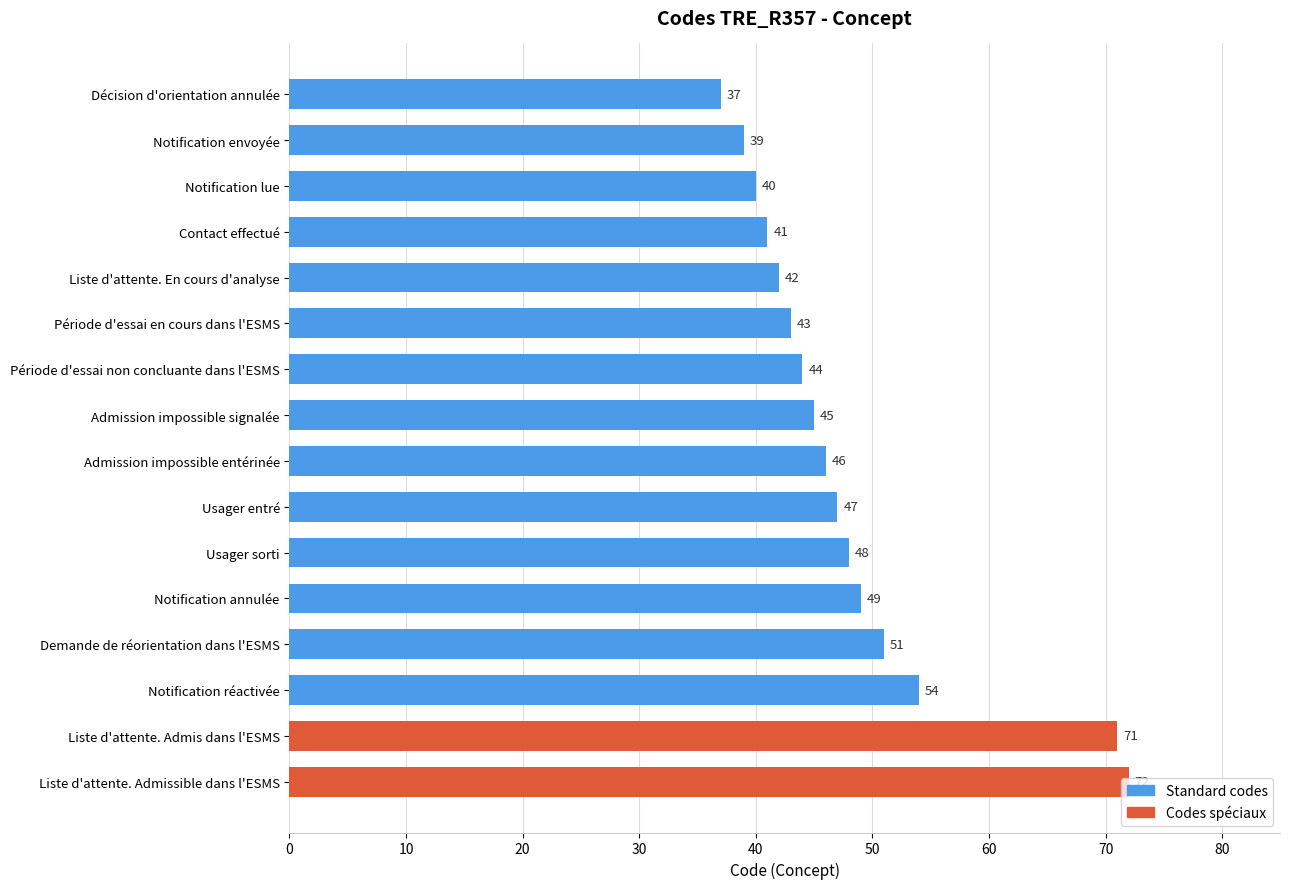

What is the label of the 9th bar from the top?

Admission impossible entérinée